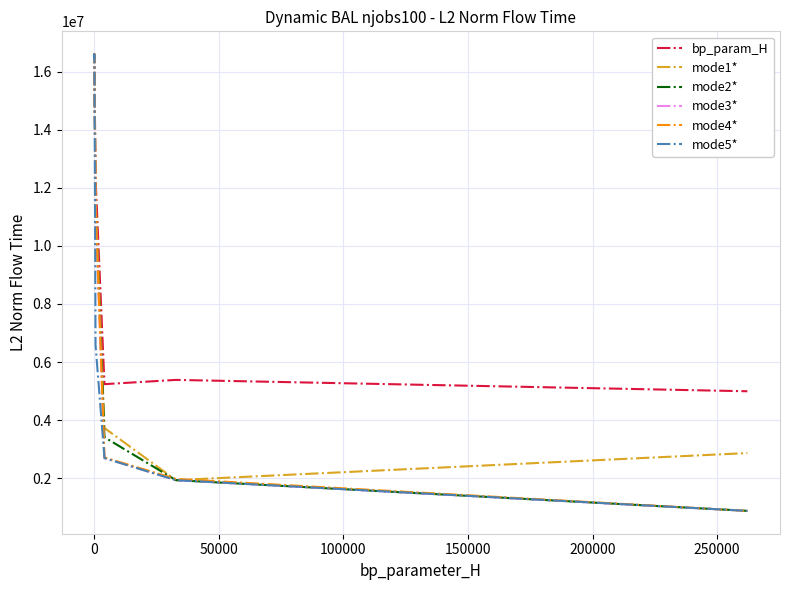

Which series has the largest total across all categories?

bp_param_H